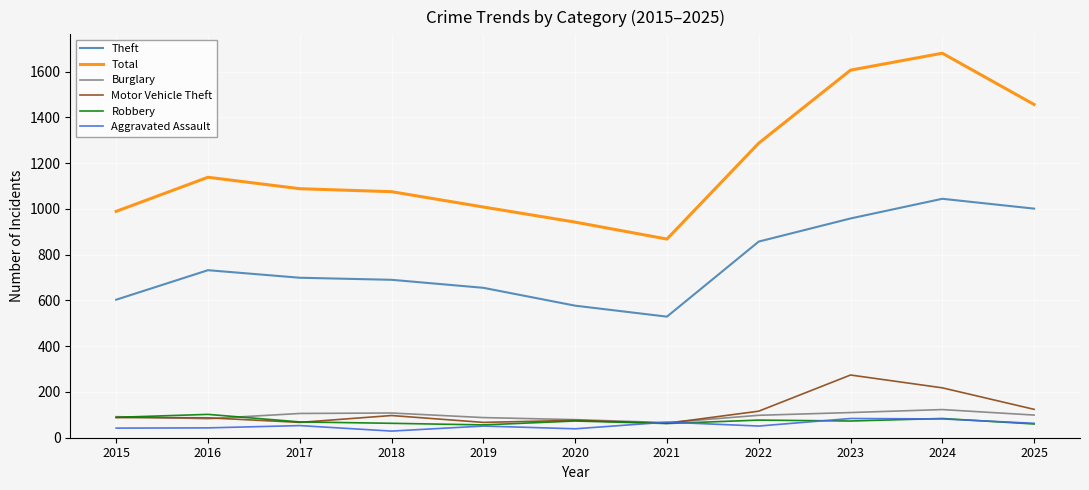

Is the value of Total at 2025 greater than the value of Theft at 2022?

Yes